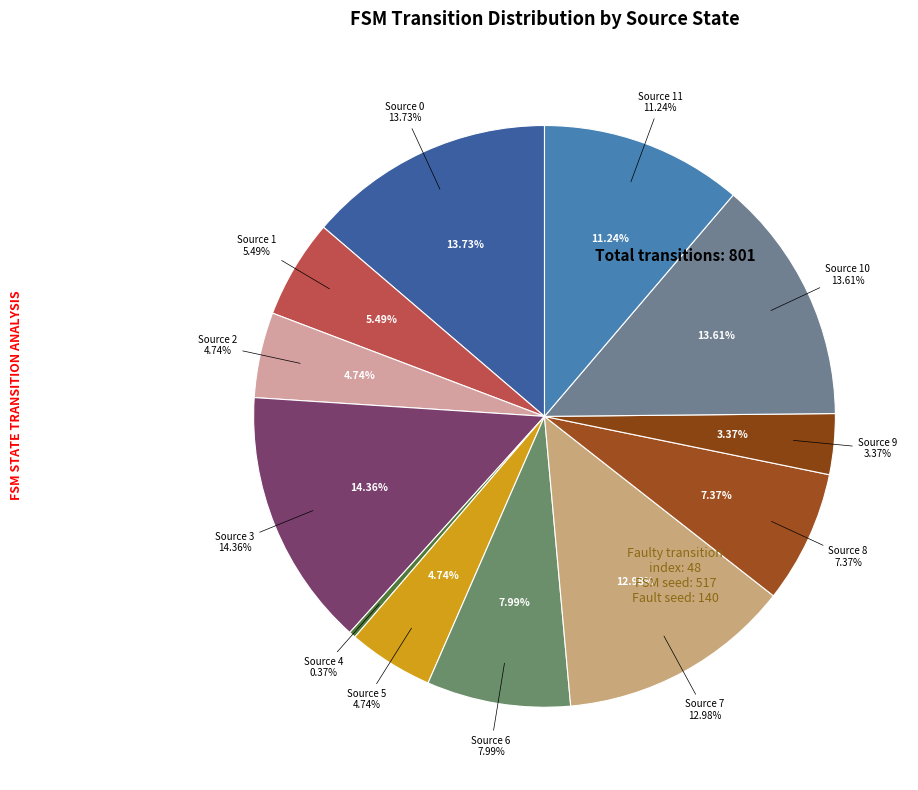

Is there a majority slice in this chart?

No